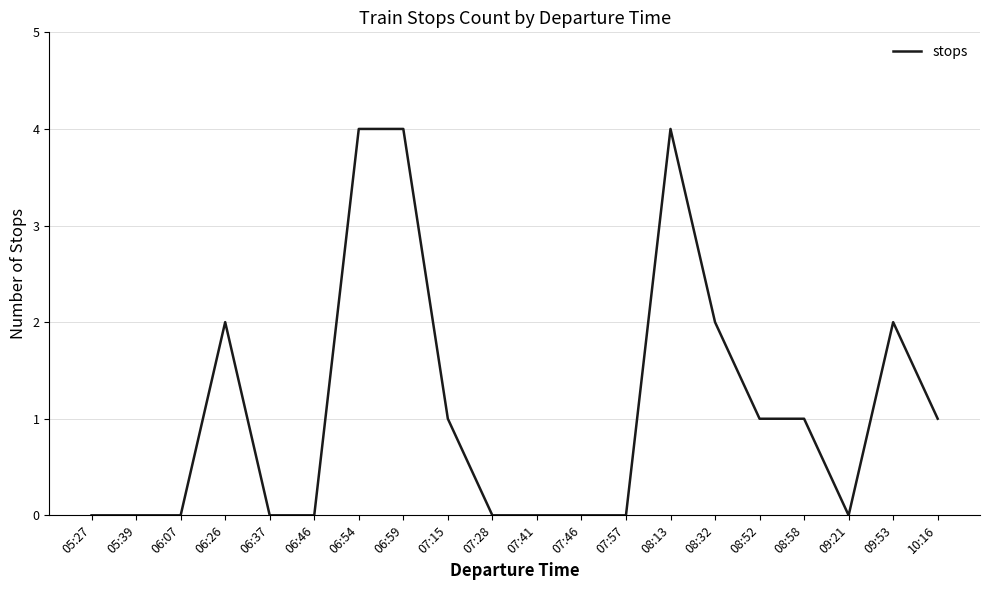

Read the value at 06:54.

4